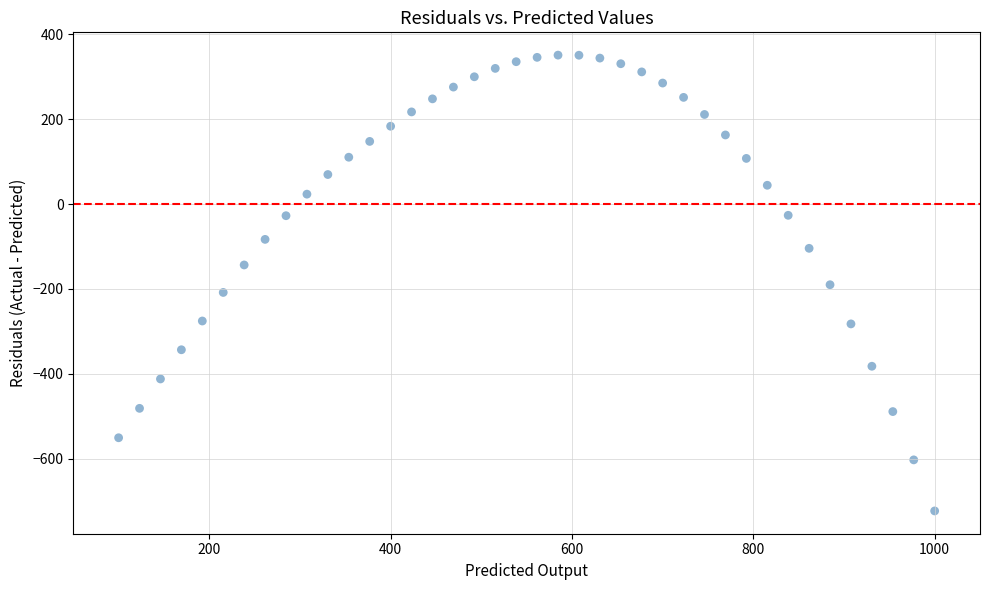

What is the range of X values (max minus min)?

900.0